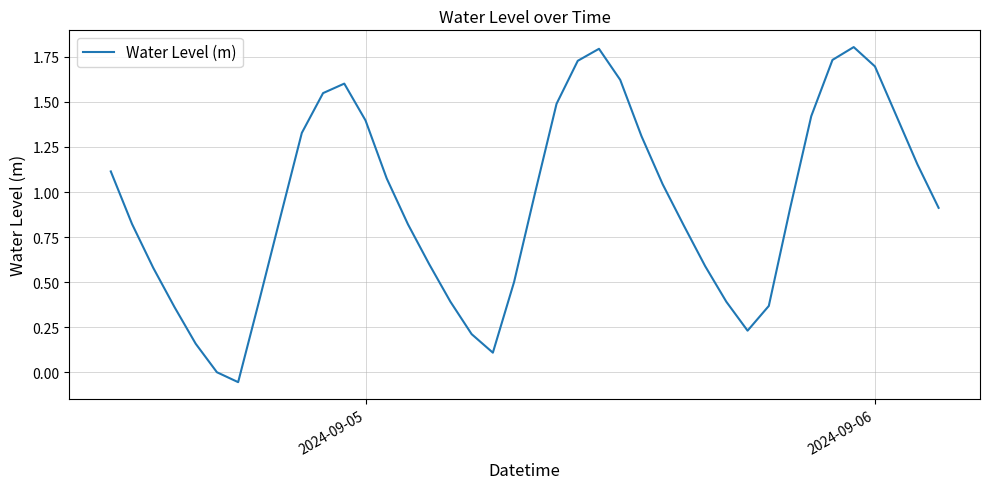

What is the maximum value shown in the chart?

1.8